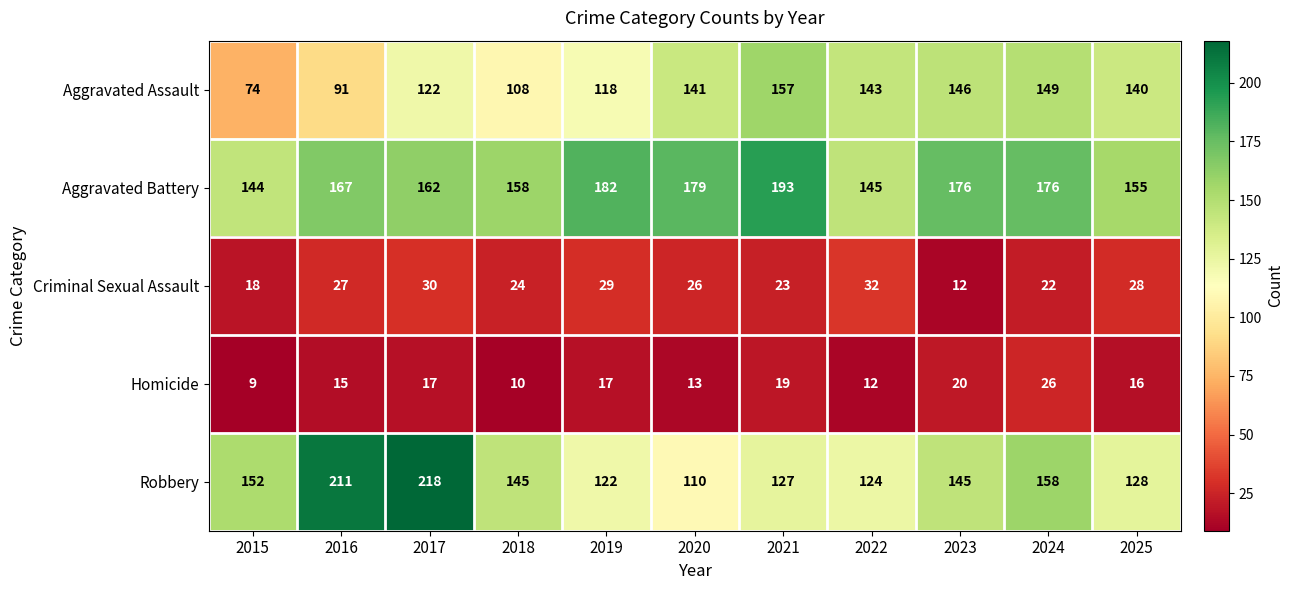

At 2020, list the series in order from smallest to largest.

Homicide, Criminal Sexual Assault, Robbery, Aggravated Assault, Aggravated Battery